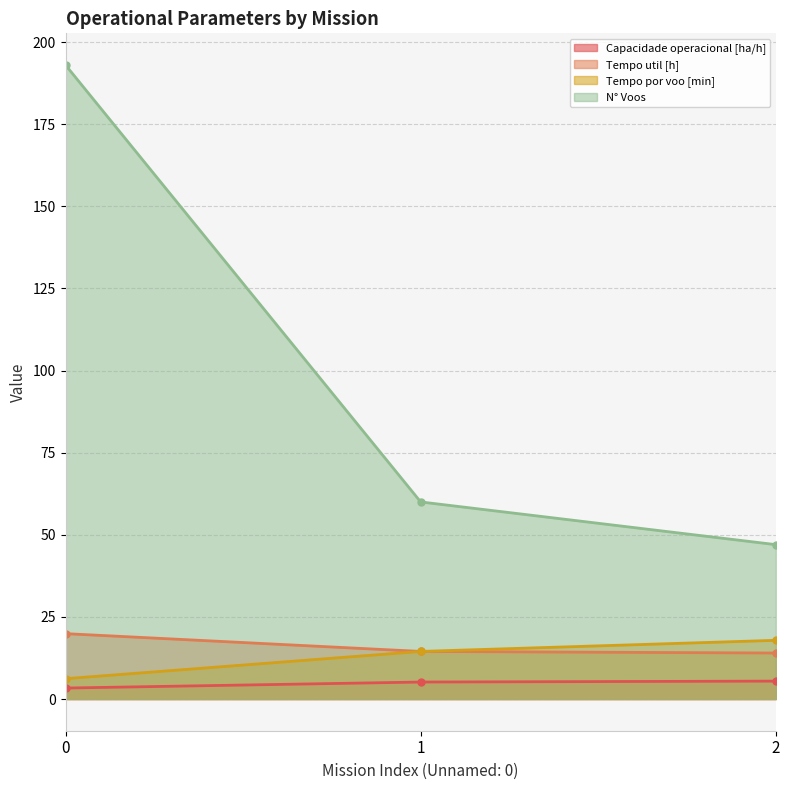

What is the total value across all series at 2?

84.3